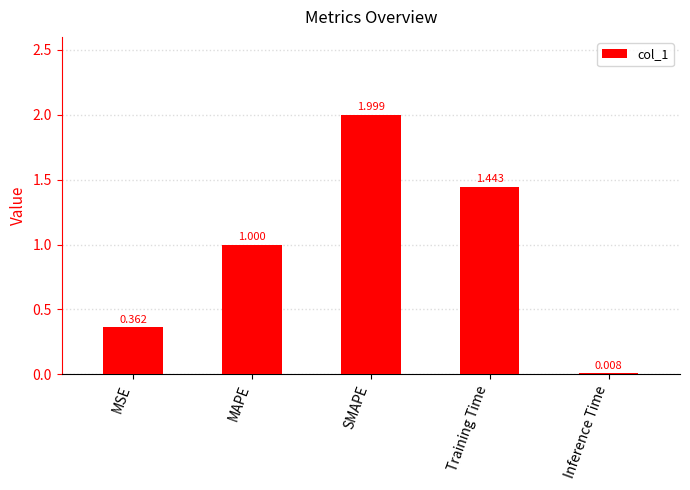

Where is the data nearest to the value 1?

MAPE